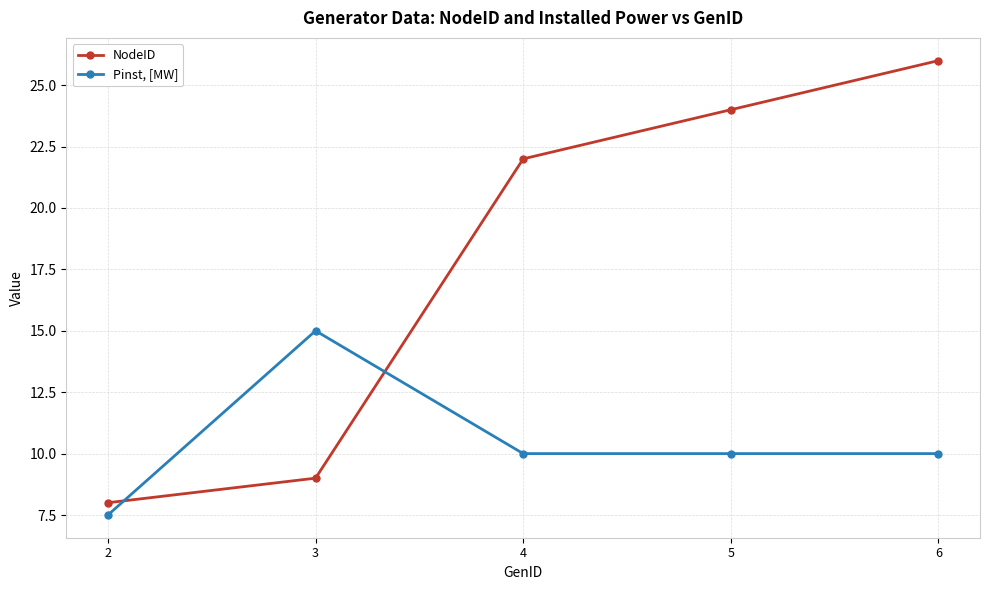

Which series ends up on top after the final intersection of NodeID and Pinst, [MW]?

NodeID